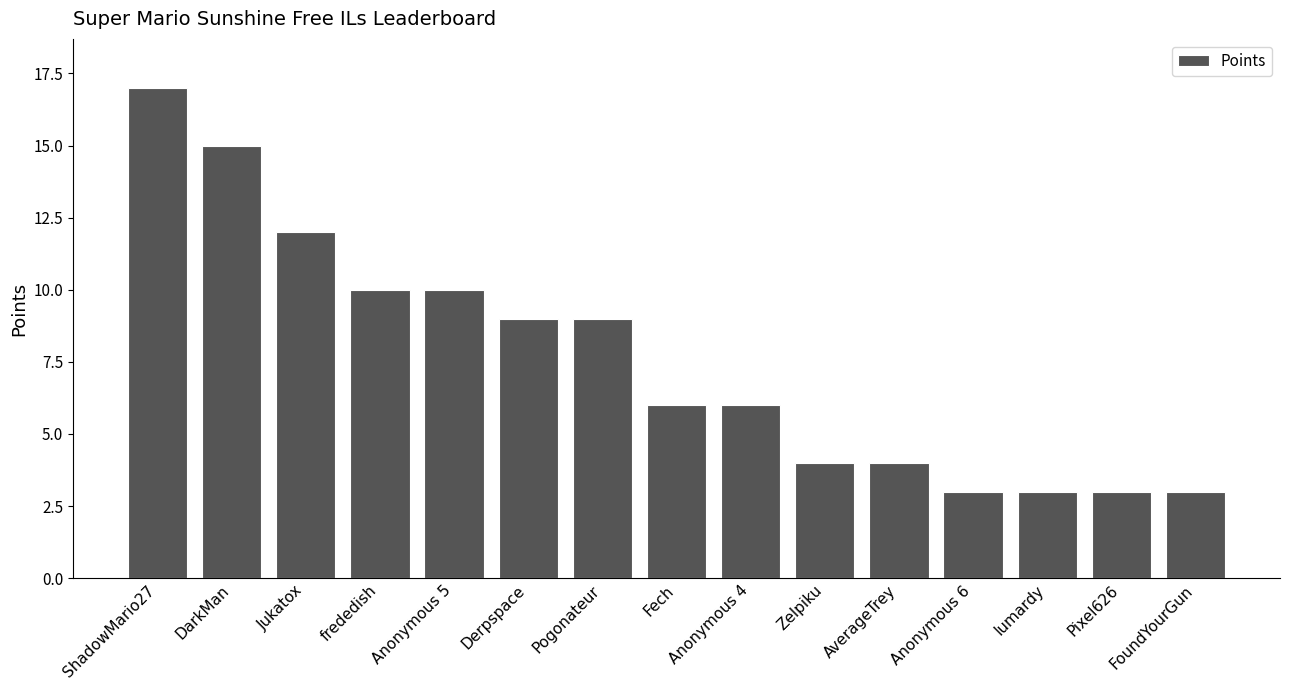

What is the minimum value shown in the chart?

3